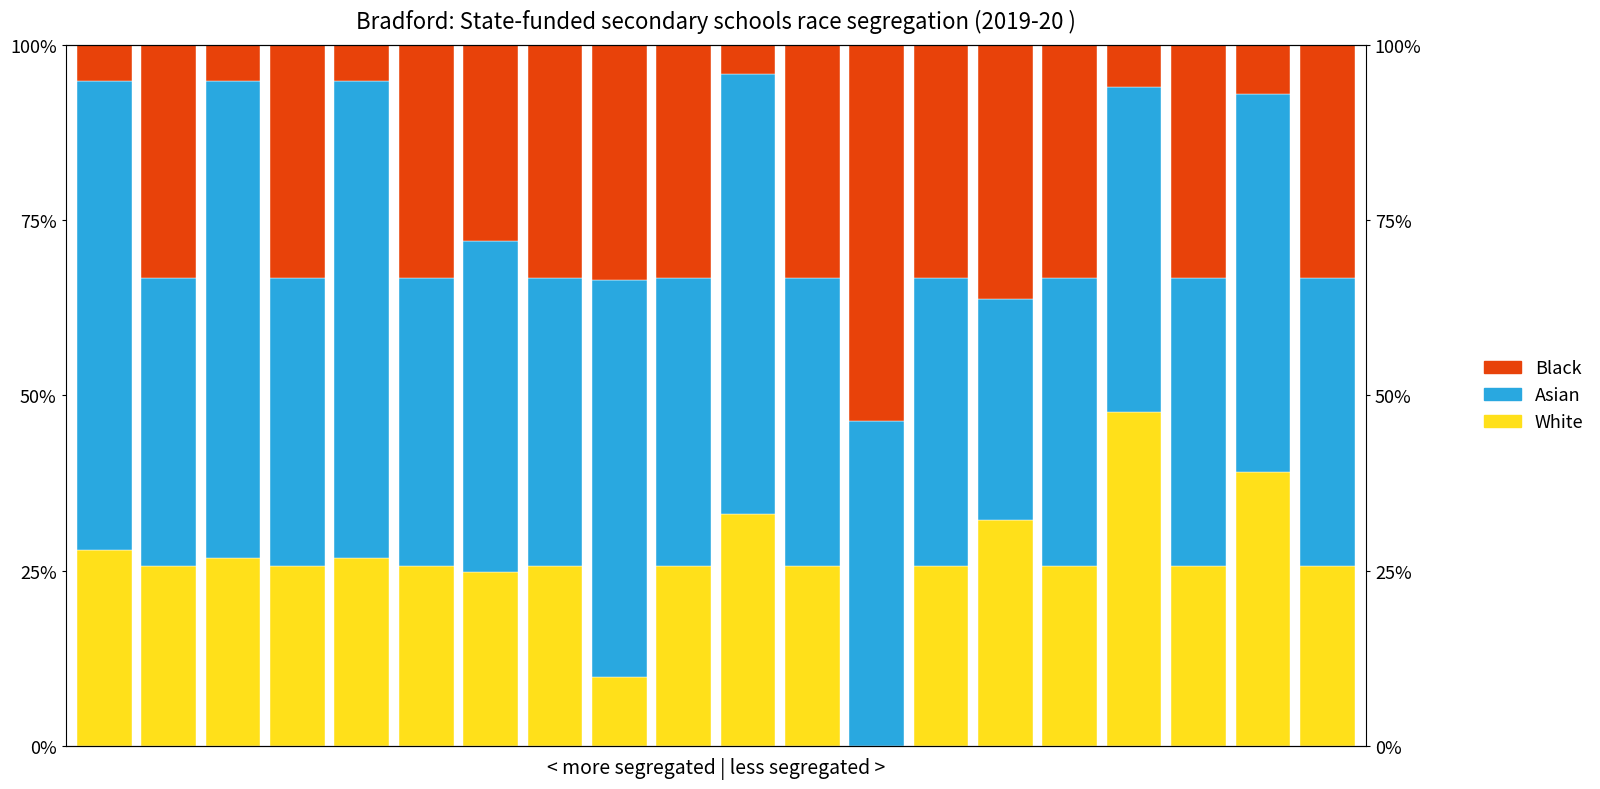

What is the difference between the maximum and minimum values in the White series?

47.6